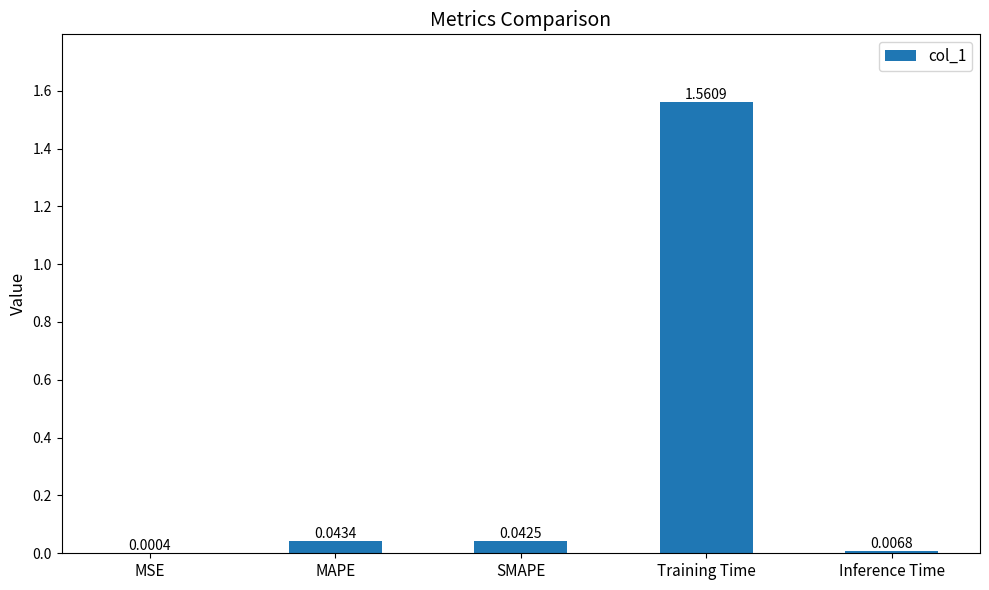

What is the change in value from SMAPE to Training Time?

+1.5